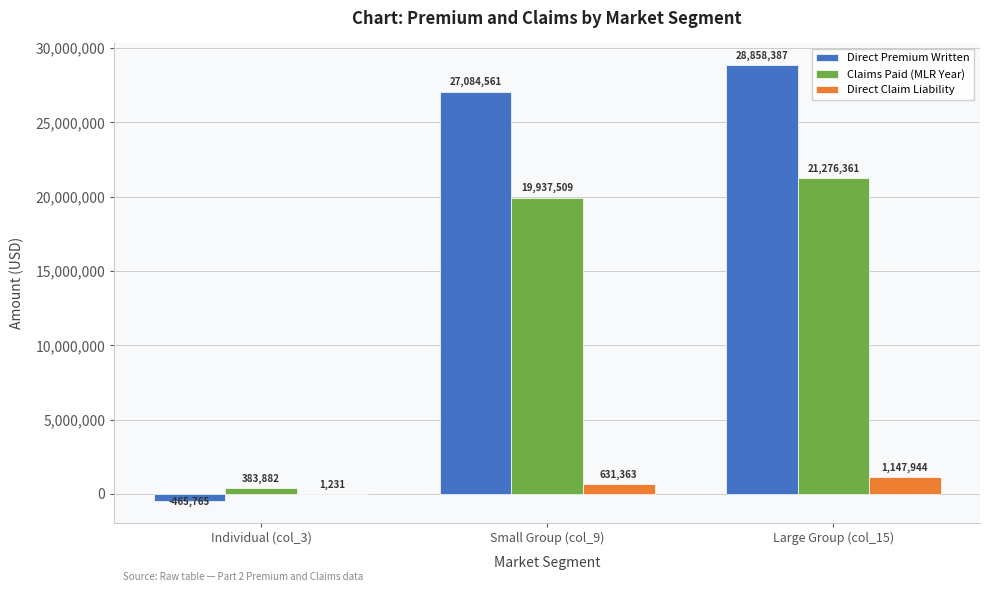

Which label corresponds to the largest value in the chart?

Large Group (col_15)